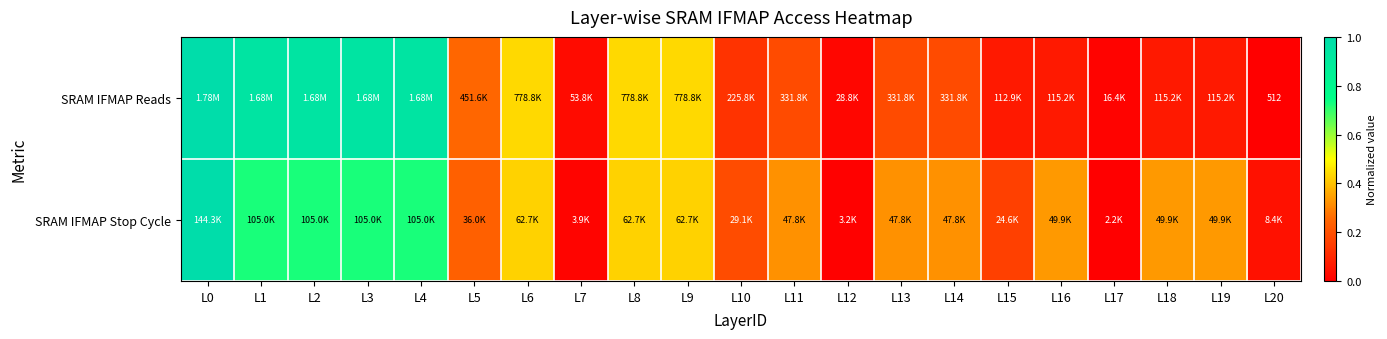

Rank the series at L2 from lowest to highest value.

SRAM IFMAP Stop Cycle, SRAM IFMAP Reads